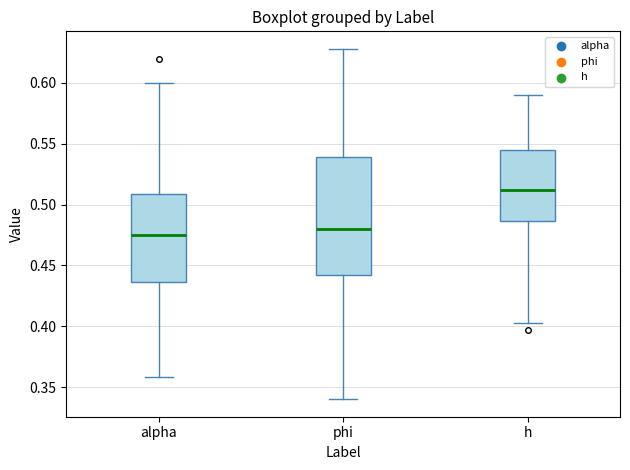

Comparing the boxes themselves (not the whiskers), which one is the tallest?

phi